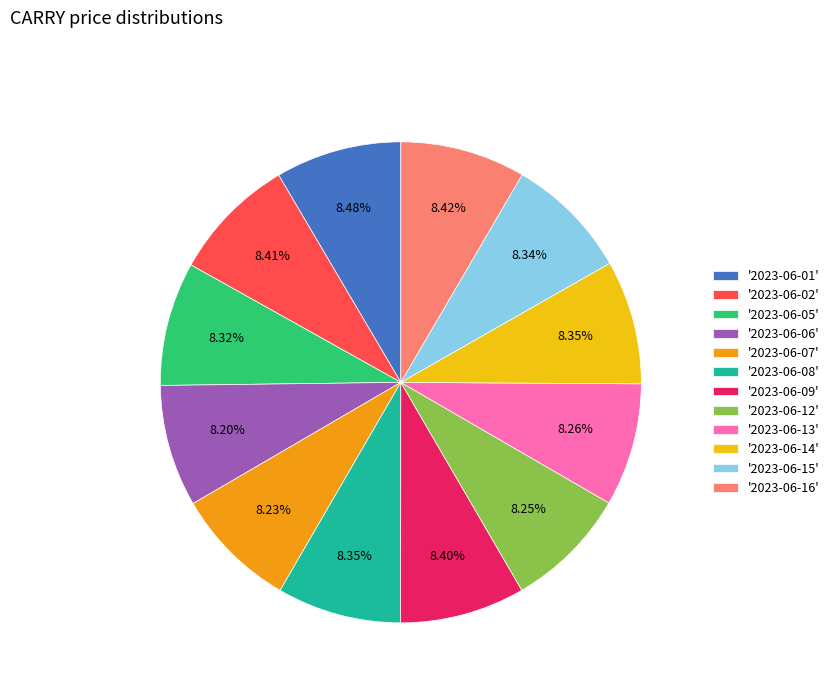

Approximately how many times larger is the value at '2023-06-15' compared to '2023-06-12'?

1.0